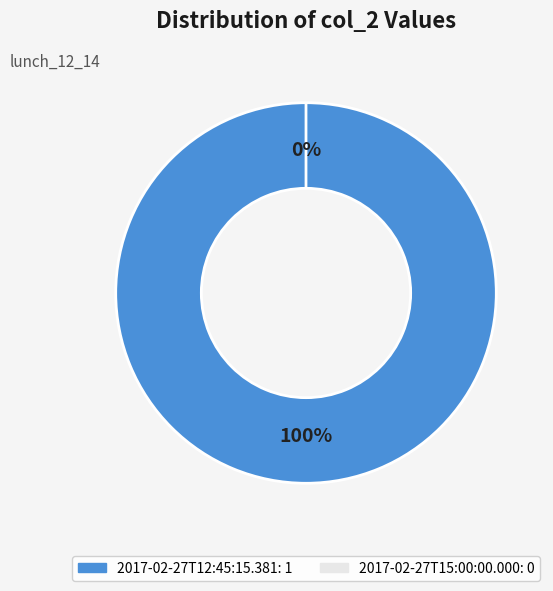

To the nearest percent, what is the average slice percentage?

50%